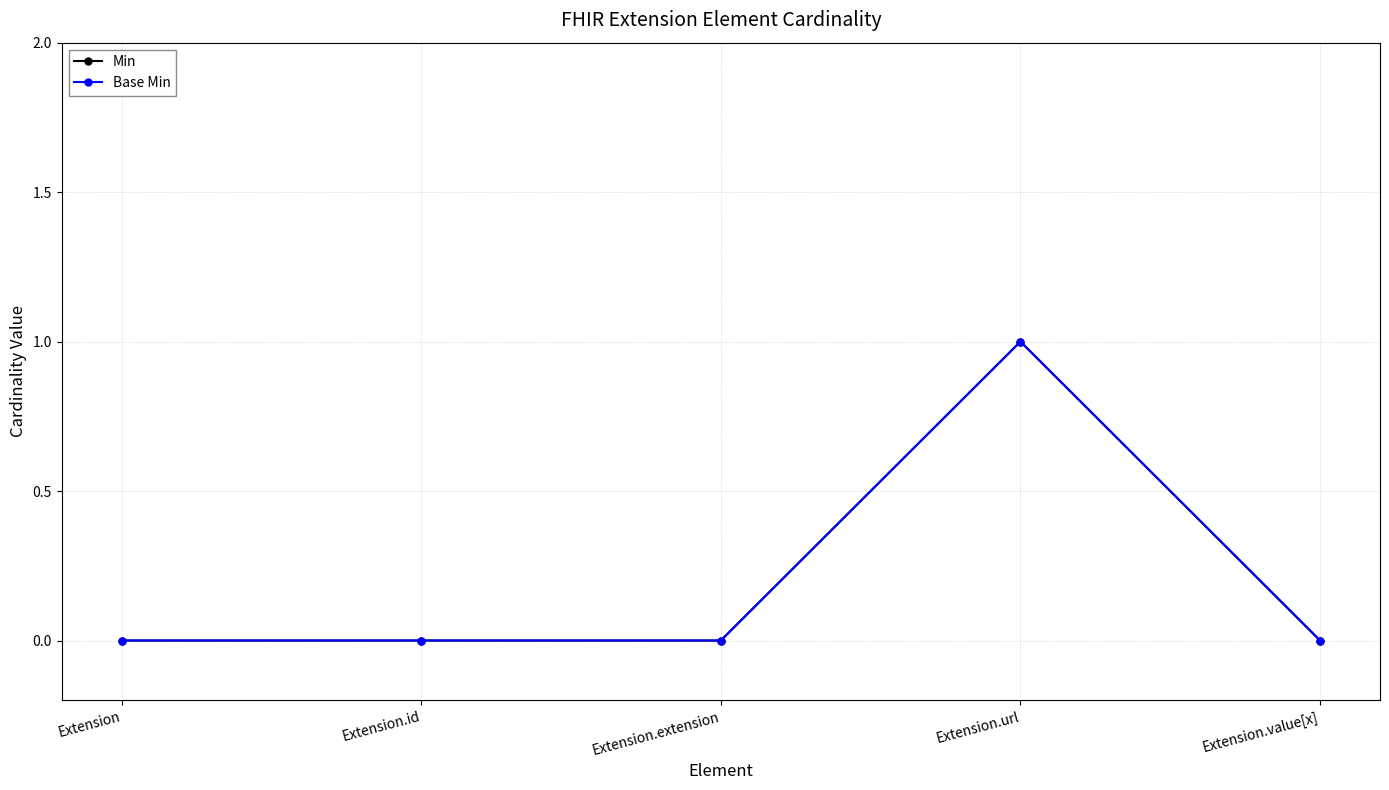

Does the chart have visible grid lines?

Yes